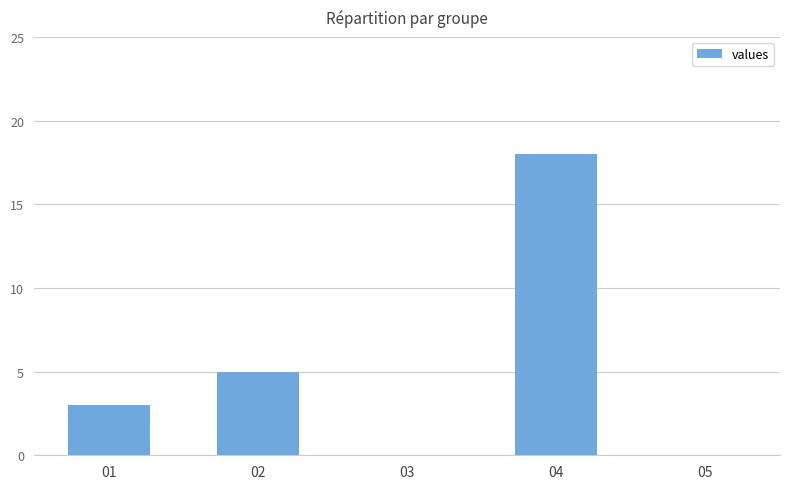

What is the sum of all values?

26